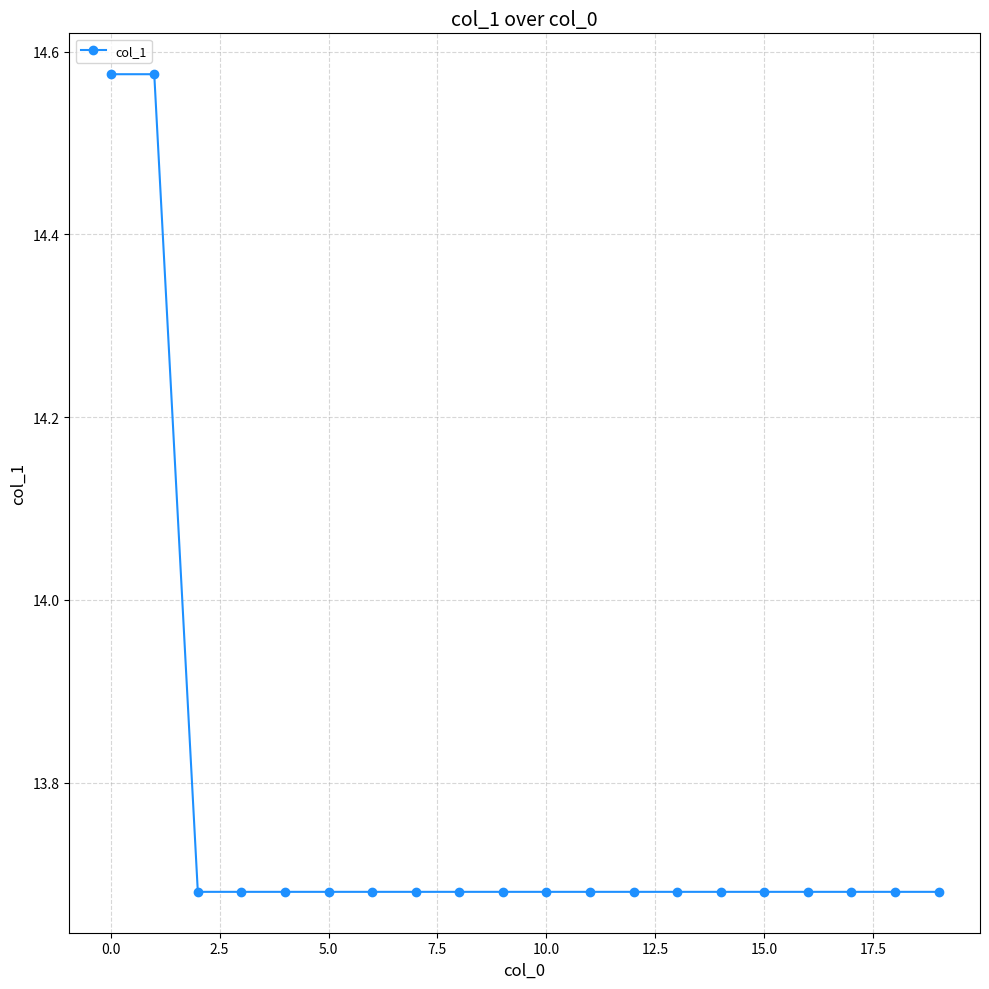

What is the difference between the maximum and minimum values?

0.9